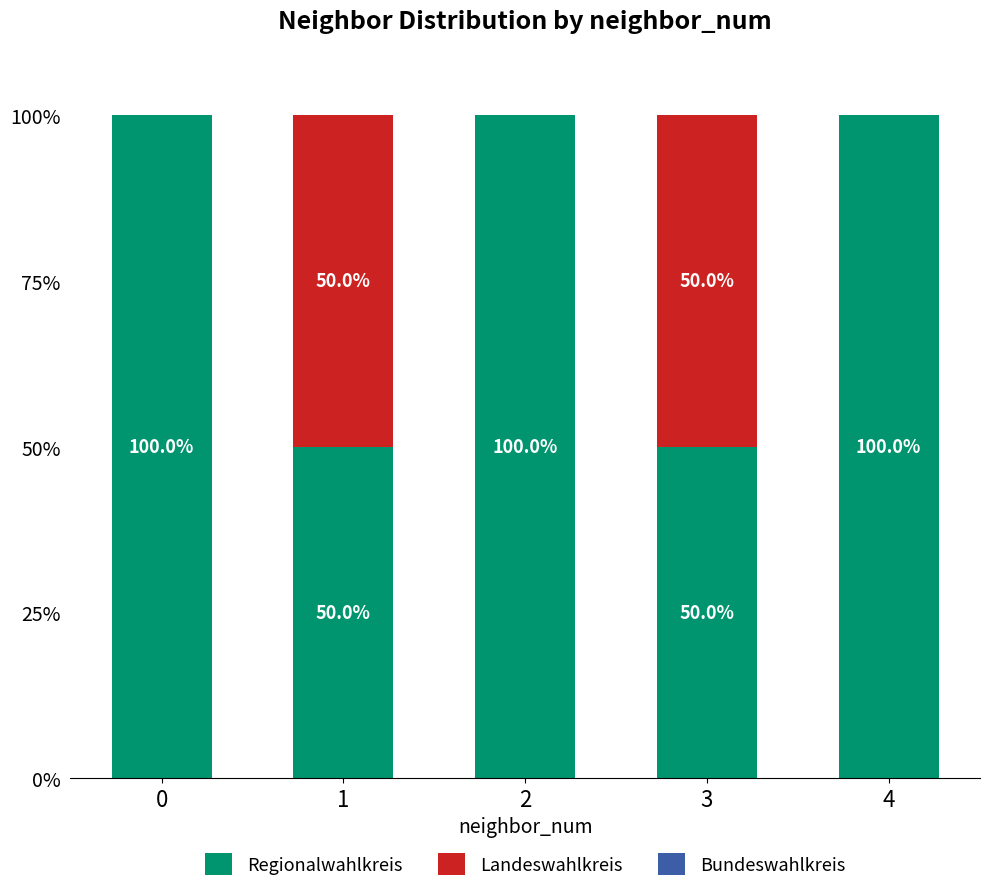

What is the sum of the Regionalwahlkreis values at 3 and 1?

100